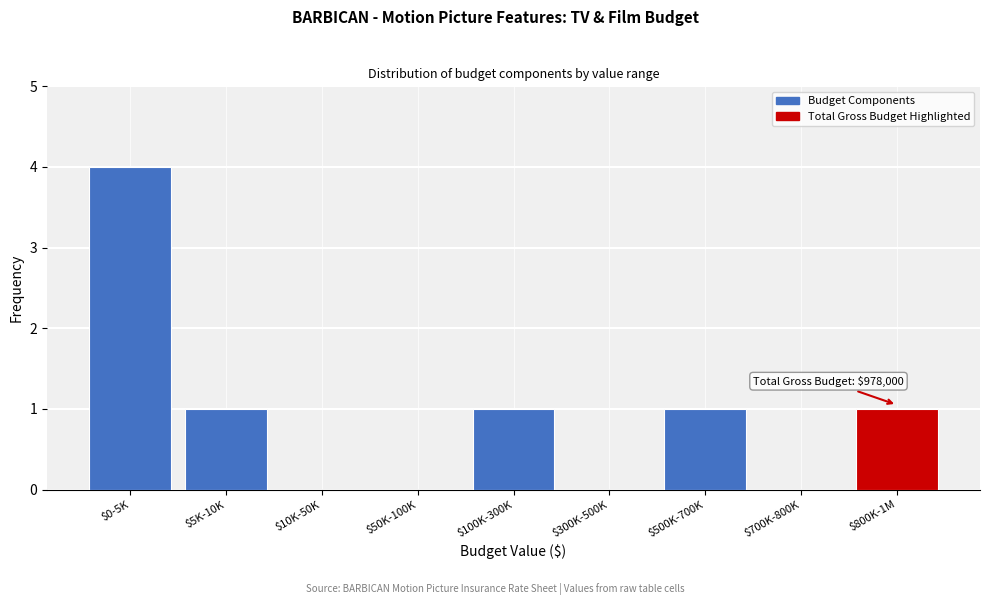

What is the maximum value shown in the chart?

4